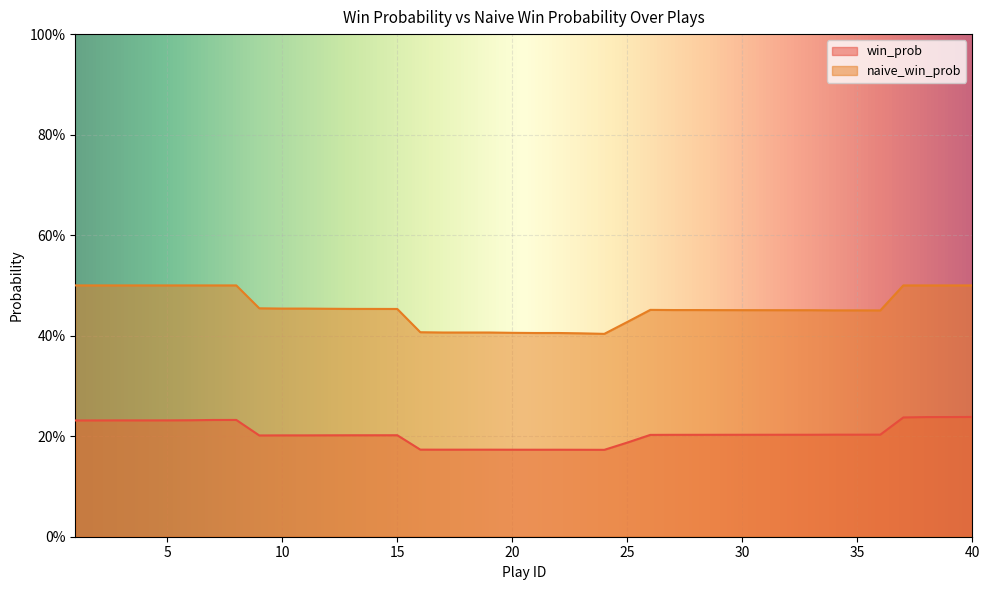

Which series has the largest range (max minus min)?

naive_win_prob